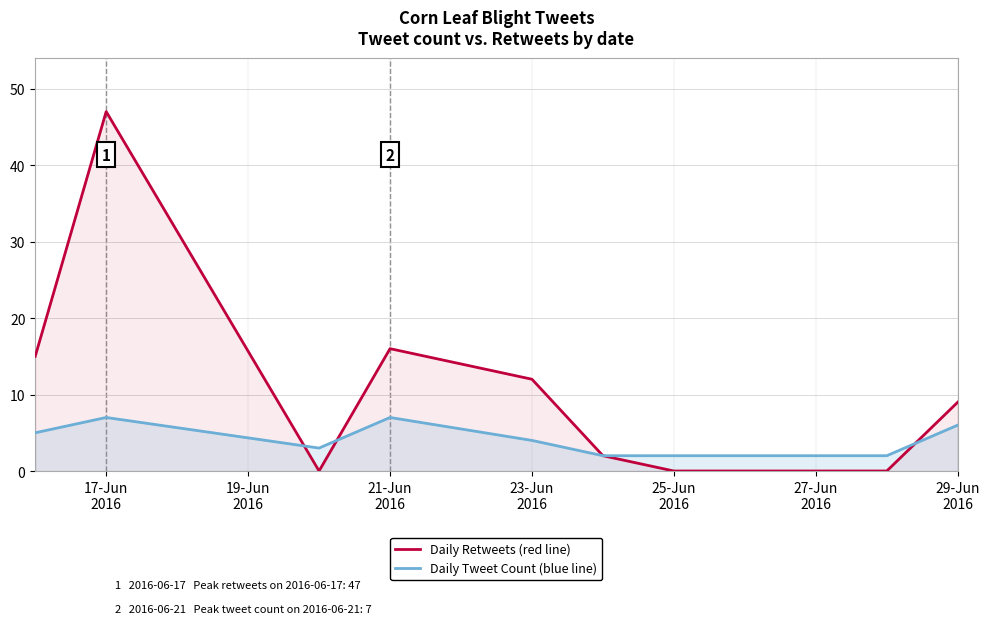

Rank the series by their average value, from highest to lowest.

Daily Retweets (red line), Daily Tweet Count (blue line)